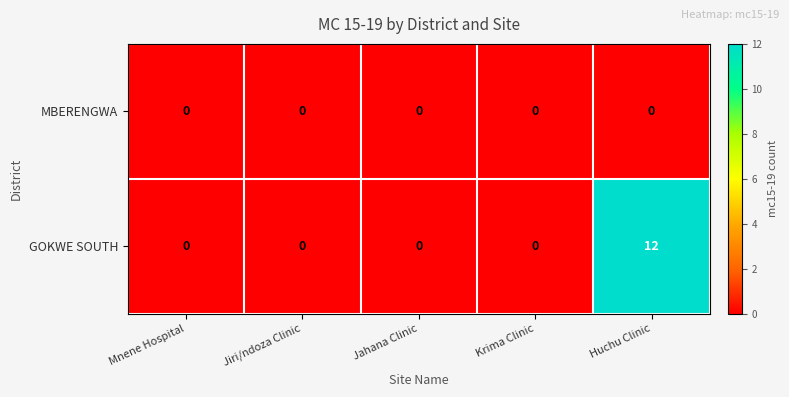

List the series in order of their overall mean, highest first.

GOKWE SOUTH, MBERENGWA